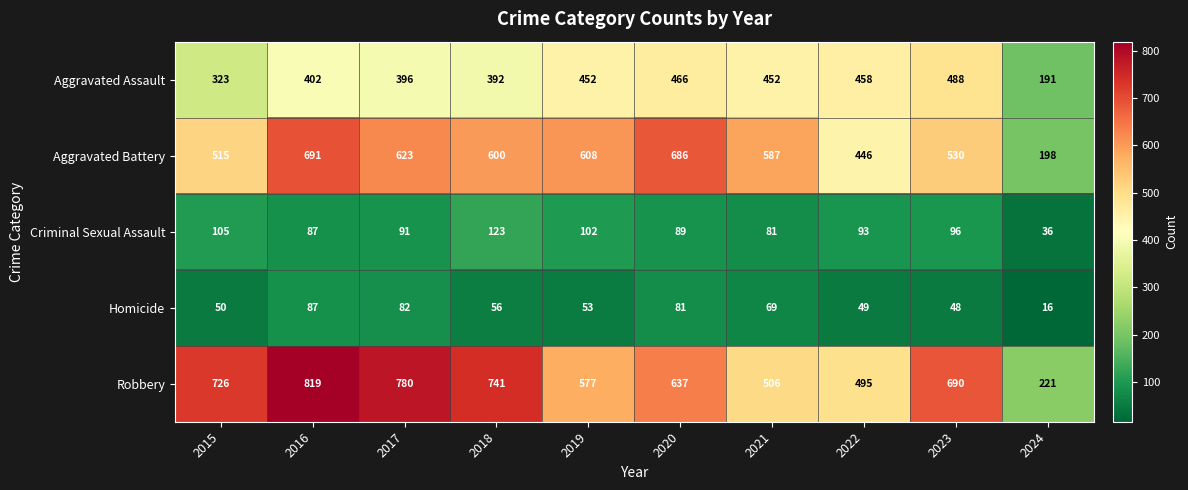

At which category does the chart reach its peak across all series?

2016